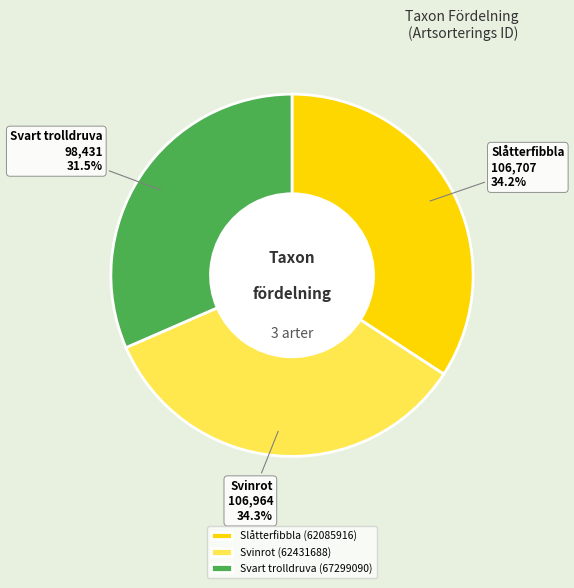

Combined, do Svinrot (62431688) and Slåtterfibbla (62085916) account for over 50%?

Yes